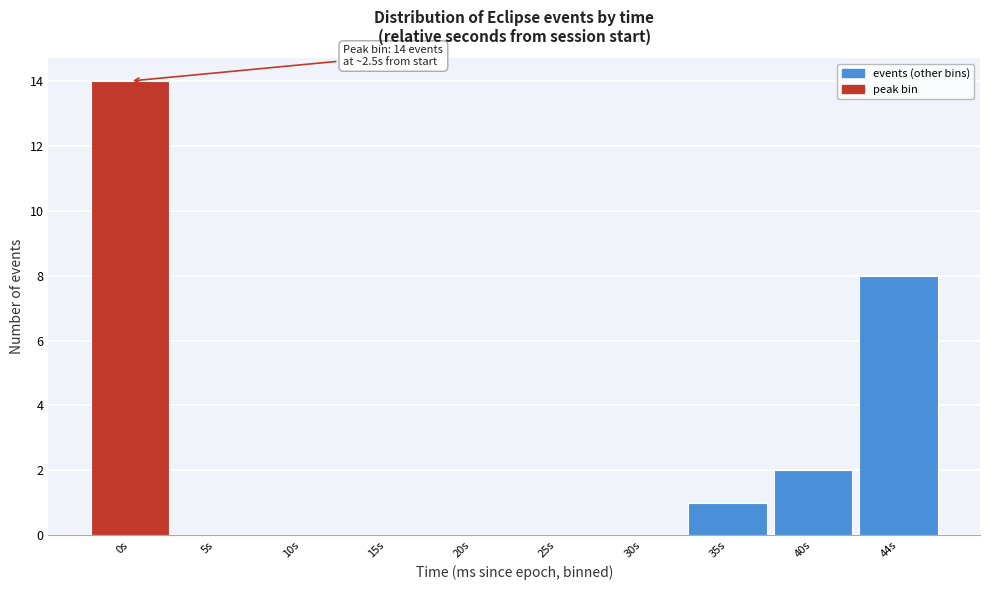

Reading right to left, list all the values displayed in this chart.

44s=8	40s=2	35s=1	30s=0	25s=0	20s=0	15s=0	10s=0	5s=0	0s=14